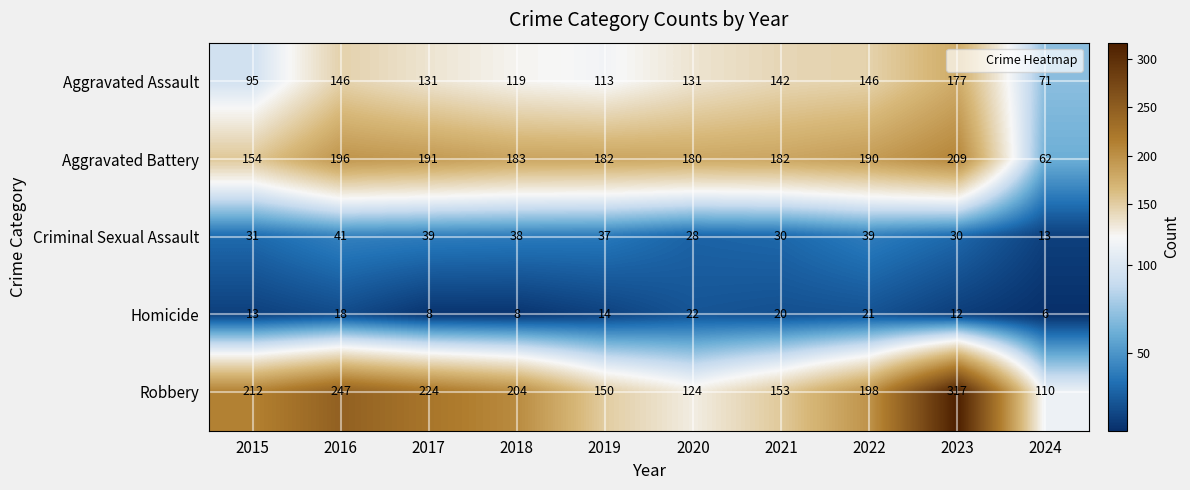

Which label corresponds to the smallest value in the chart?

2024